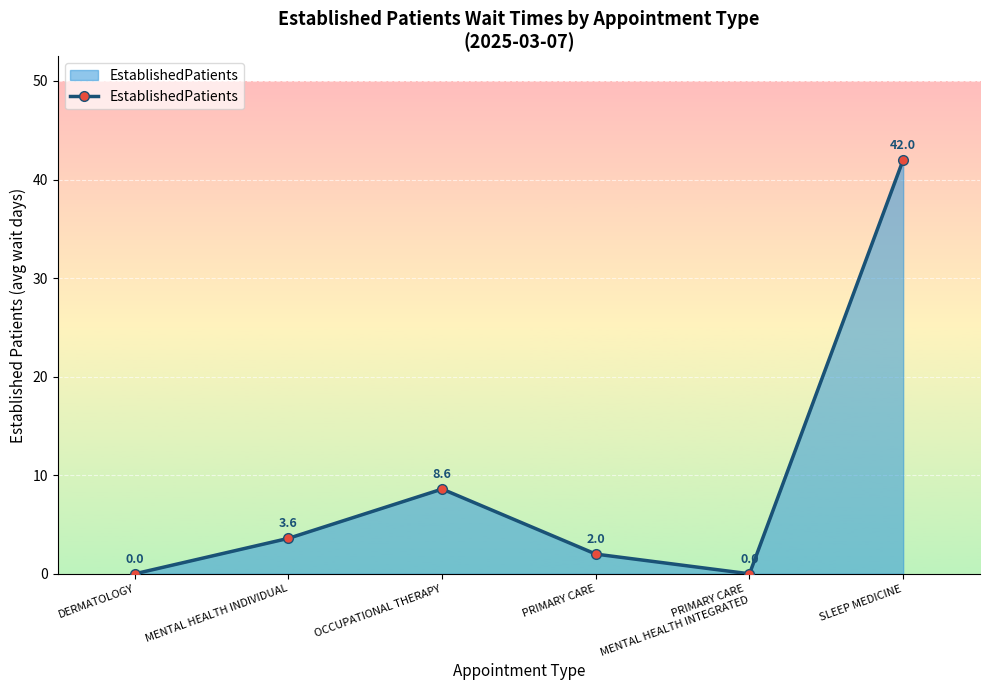

What is the maximum value shown in the chart?

42.0